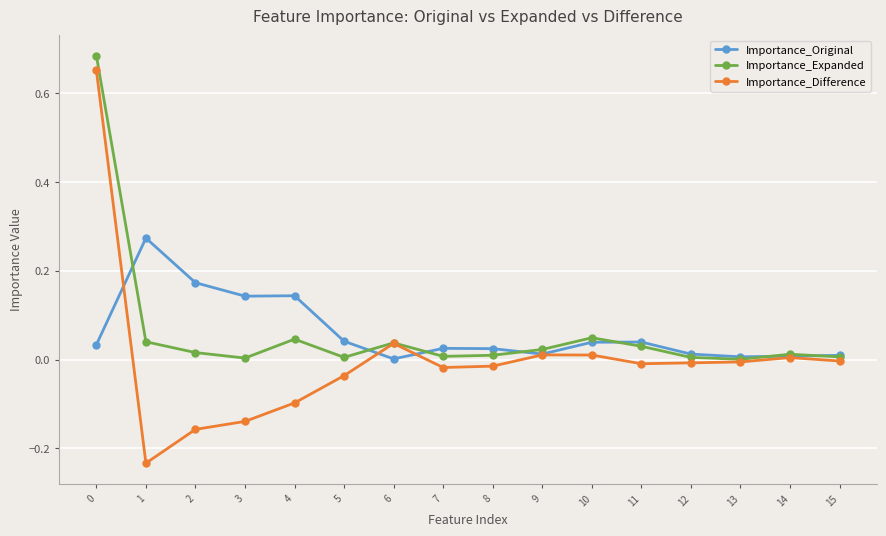

What is the sum of all Importance_Expanded values?

1.0